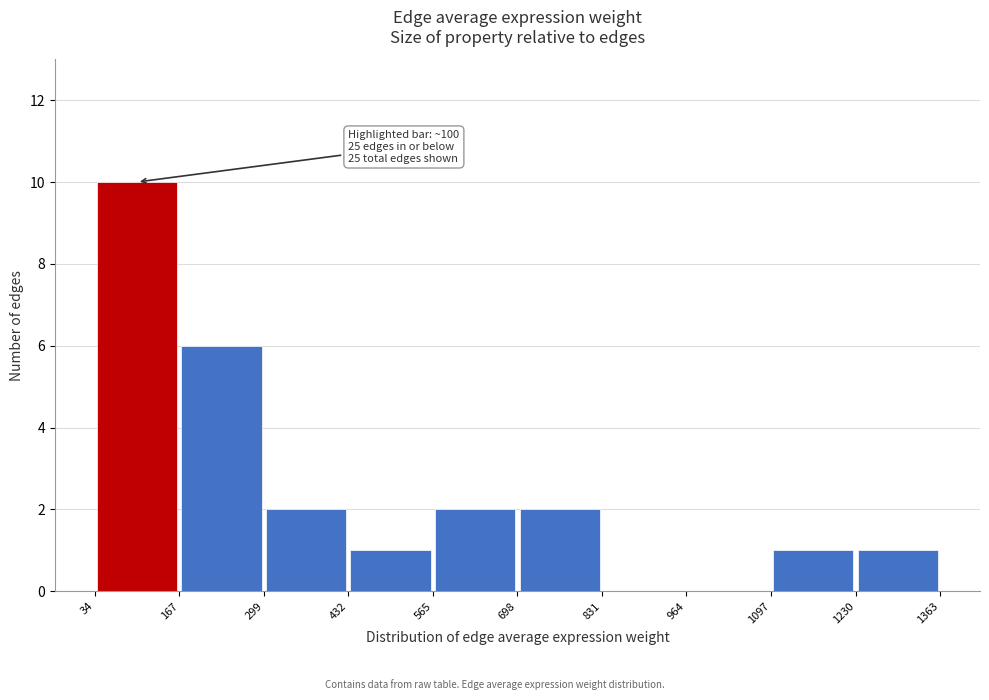

Over which range of the x-axis is the bar tallest?

34 to 167